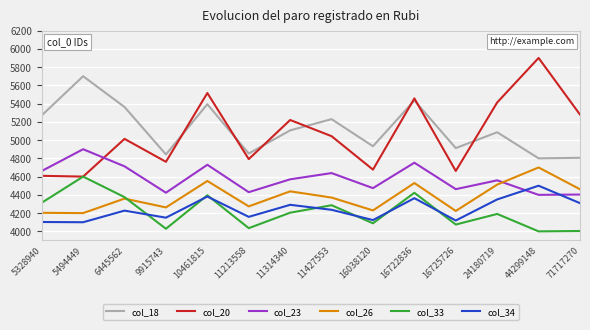

What is the total value across all series at 71717270?

27262.7